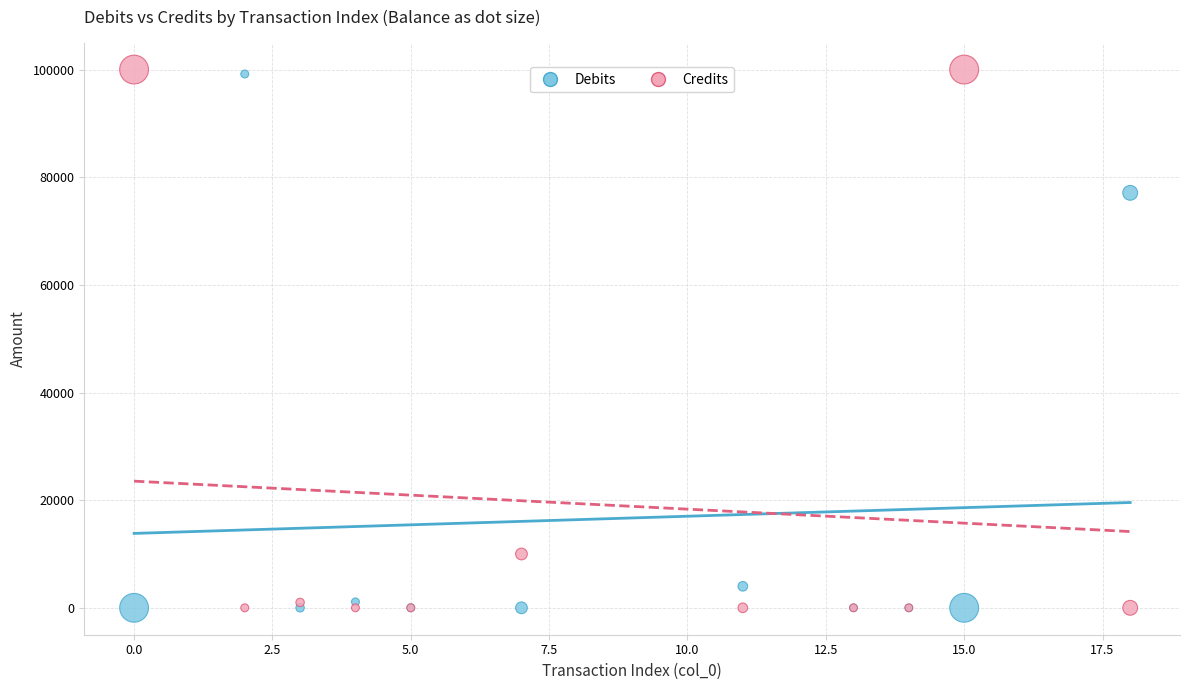

Which series has the widest spread of Y values?

Credits